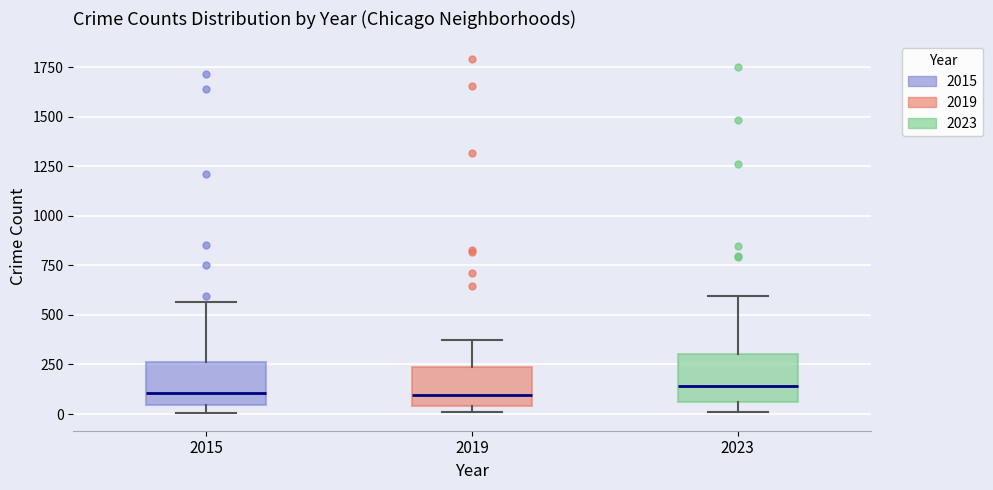

Reading left to right, transcribe this box plot: for each box, give where its median line is, the range the box spans, and where its two whiskers end, as read against the y-axis. The values are not printed on the chart, so give them approximately, as read against the axis.

2015: median 100, box 50 to 250, whiskers 0 to 550
2019: median 100, box 50 to 250, whiskers 0 to 400
2023: median 150, box 50 to 300, whiskers 0 to 600